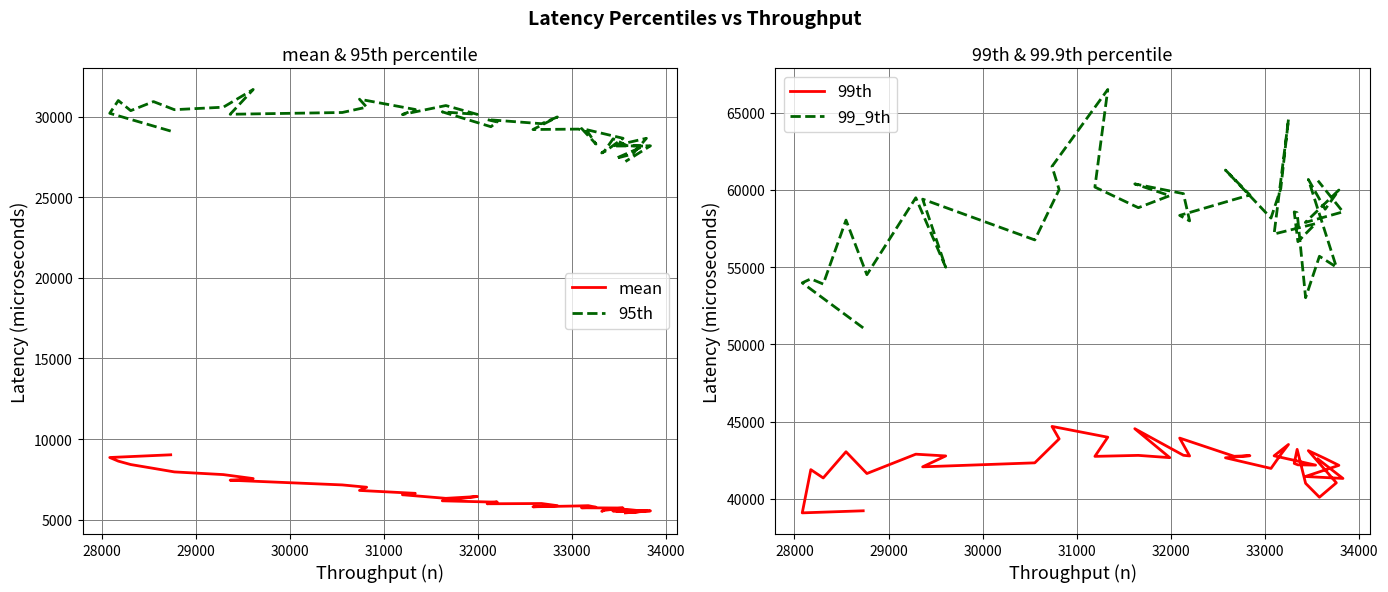

The 99_9th series shows 31701.1 at 15. True or false?

False